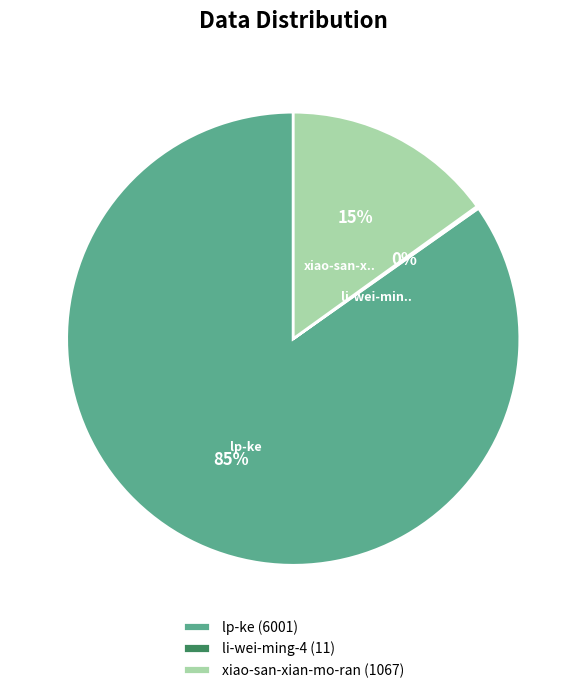

To the nearest percent, what is the difference between the largest and smallest slice percentages?

85%